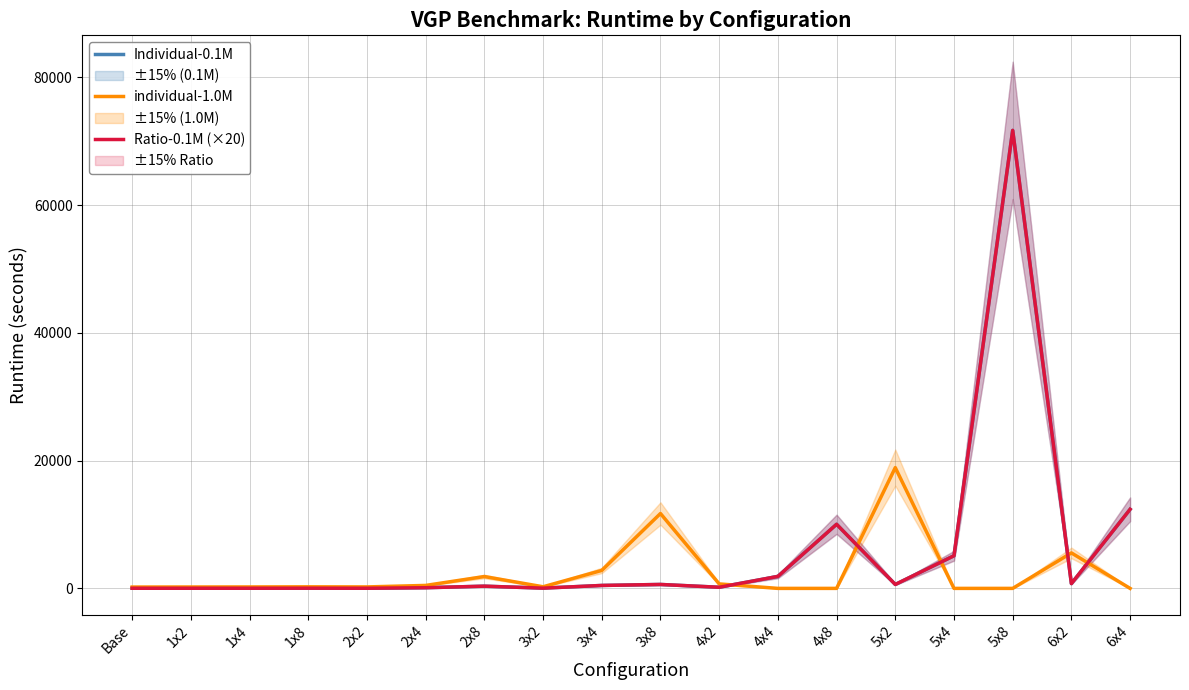

Where does the Ratio-0.1M (×20) series first go above 460?

3x8